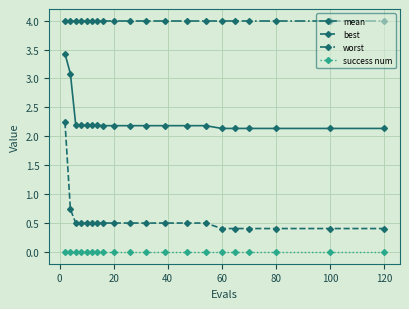

At how many categories does at least one series exceed 2?

20